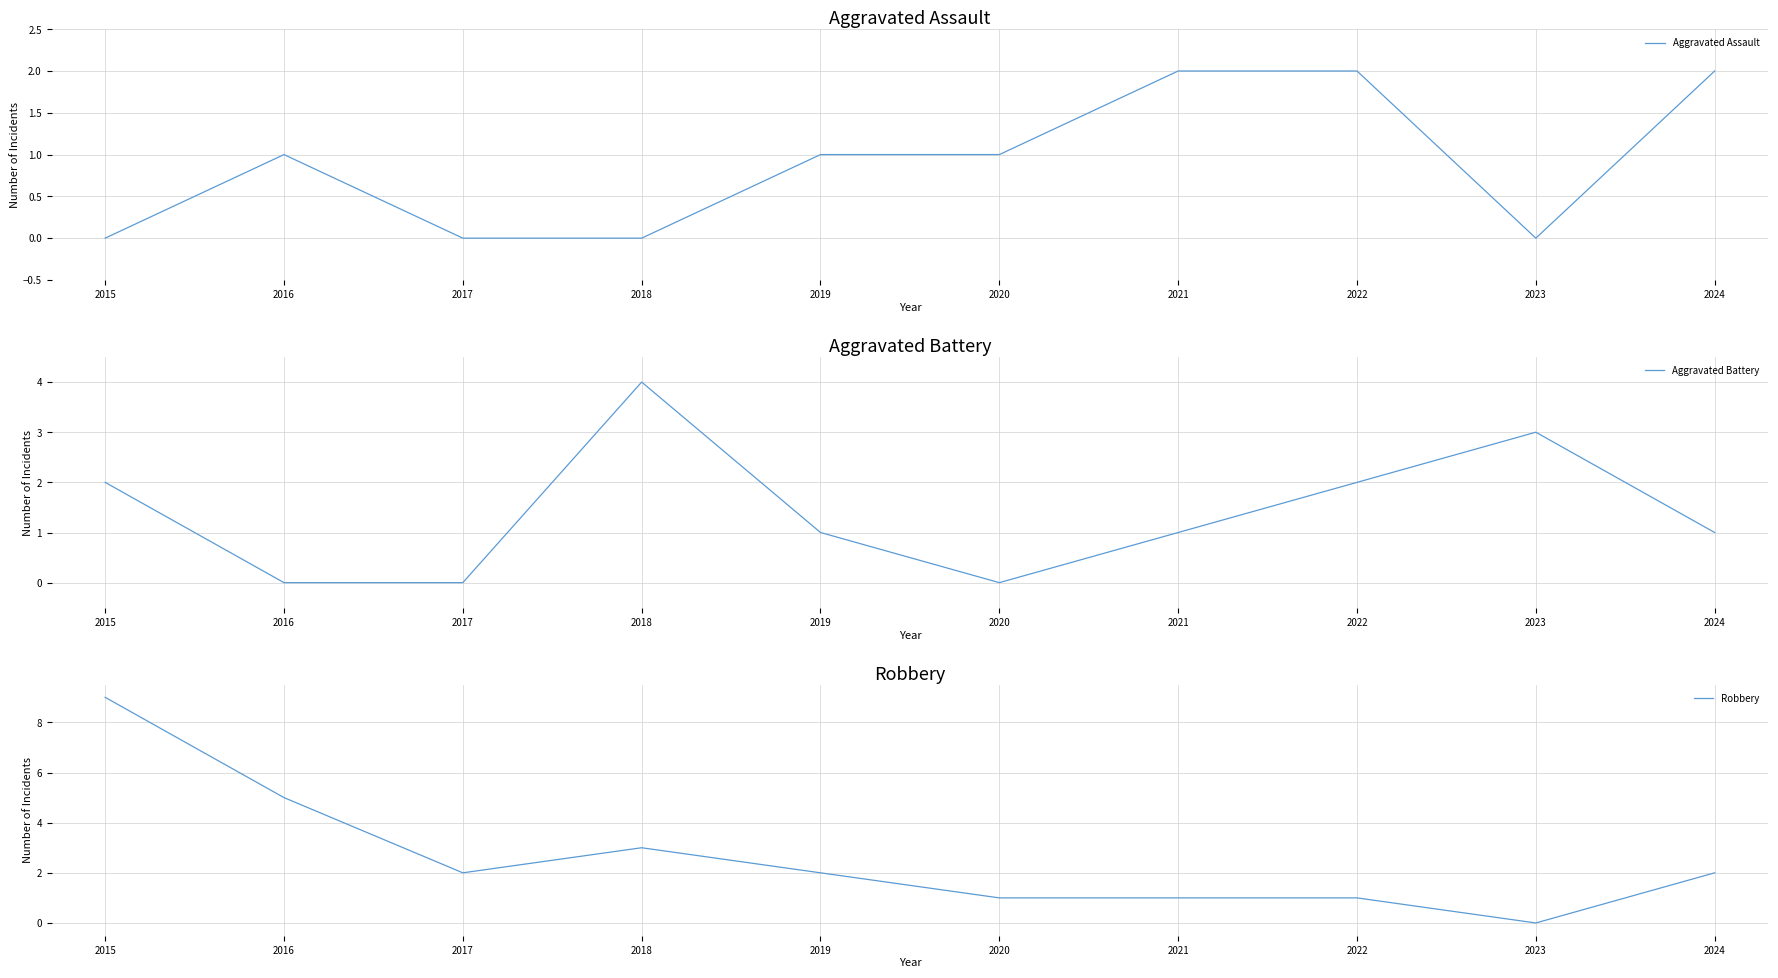

What is the difference between the Robbery values at 2018 and 2023?

3